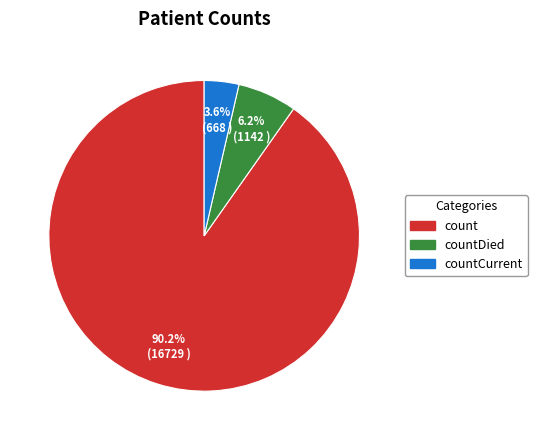

Is there any slice that represents more than half of the pie?

Yes